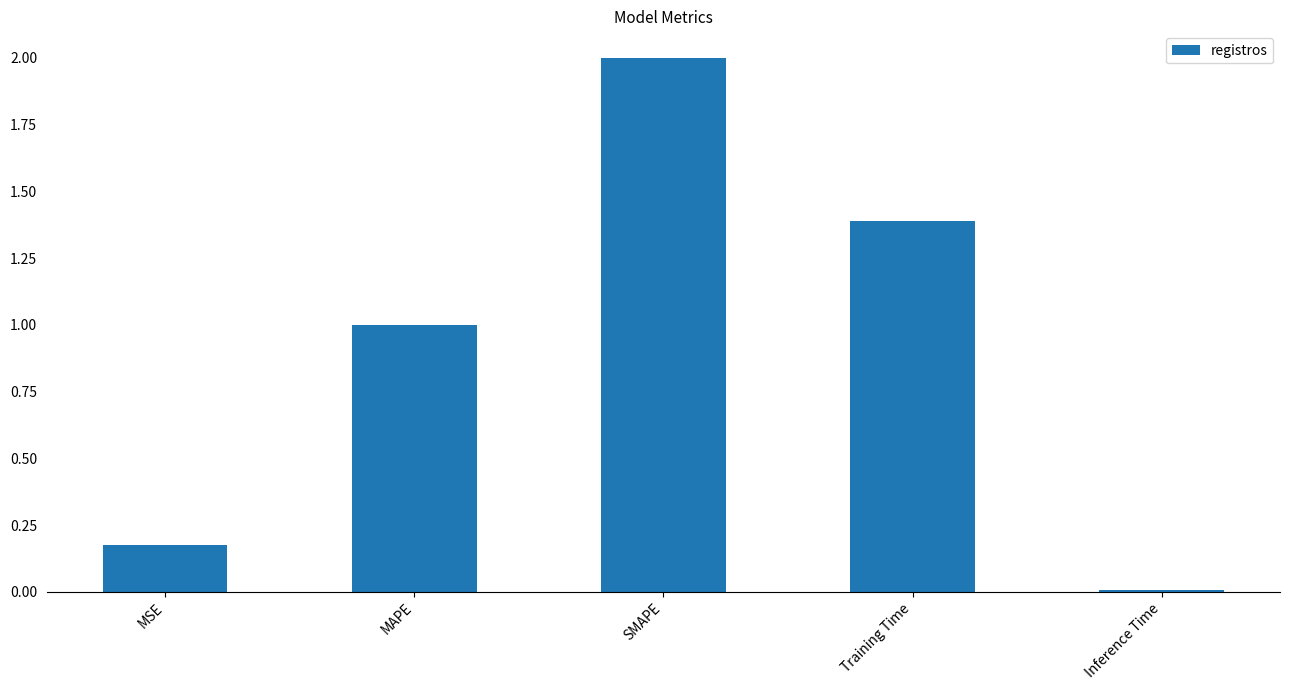

The chart shows a value of 0.0 at Inference Time. True or false?

True